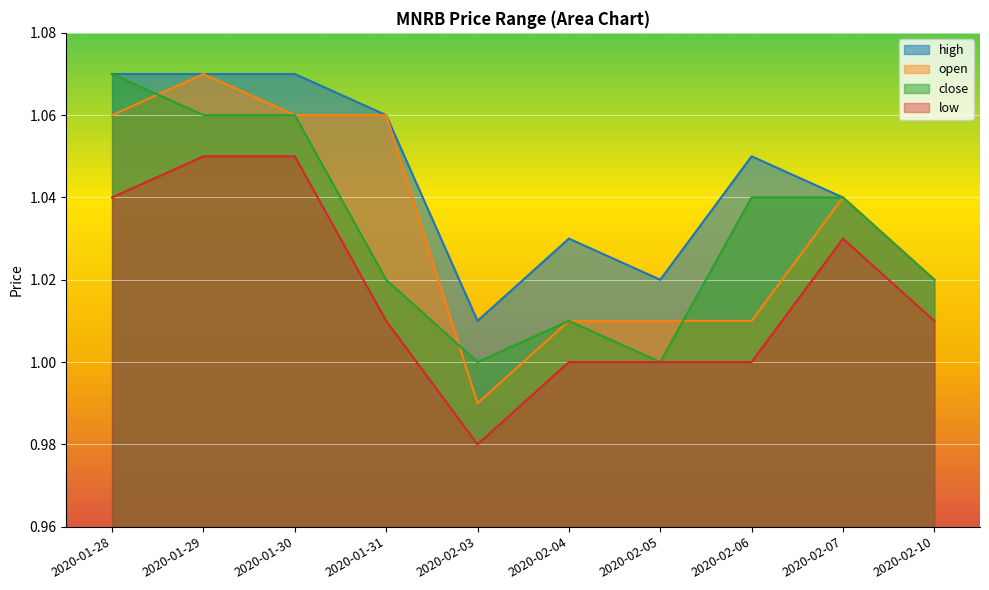

Which series ends up on top after the final intersection of open and close?

close